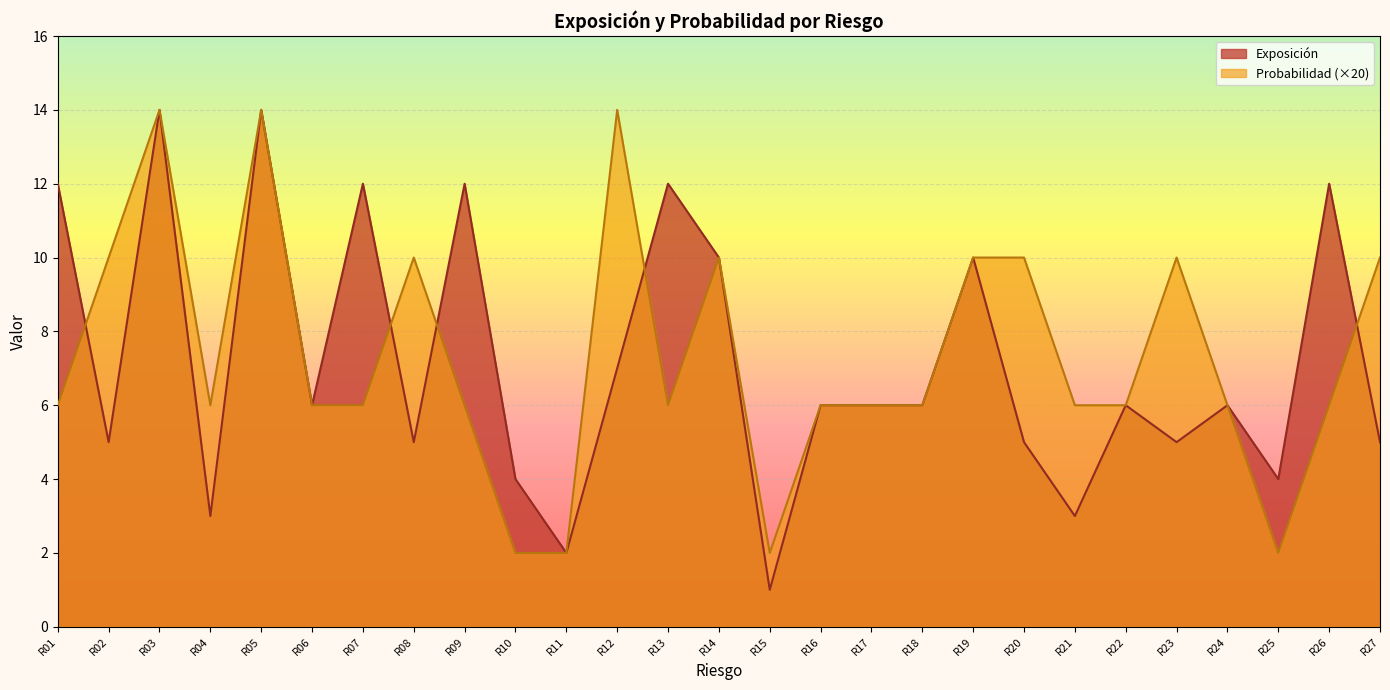

What are all the series names shown in the legend?

Exposición, Probabilidad (×20)